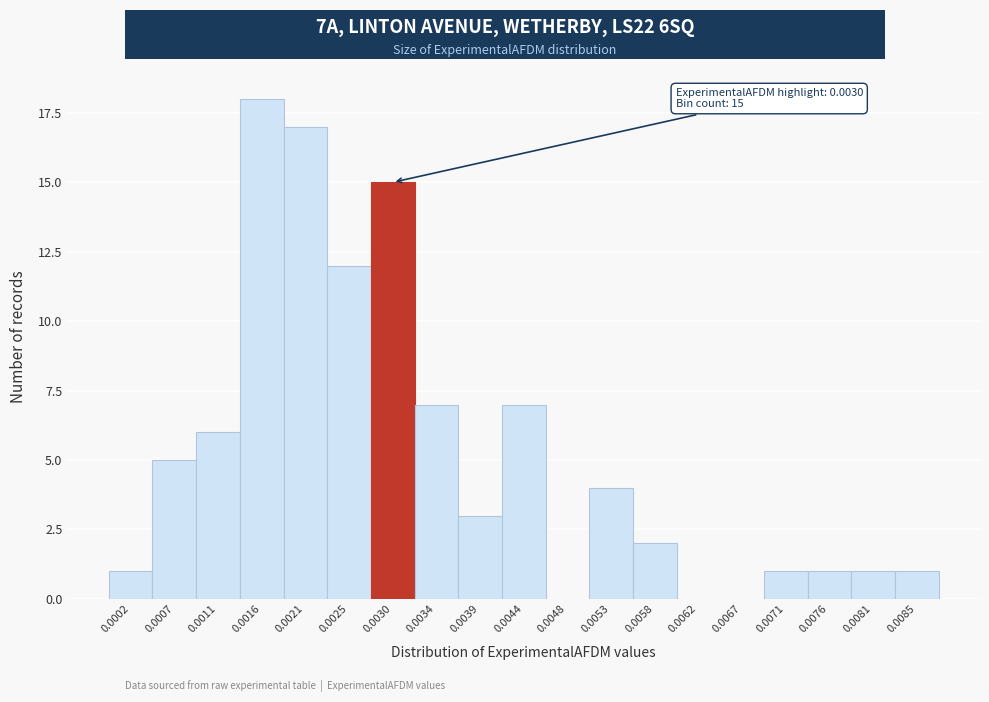

Reading left to right, transcribe all the data shown in this chart.

0.0002=1	0.0007=5	0.0011=6	0.0016=18	0.0021=17	0.0025=12	0.0030=15	0.0034=7	0.0039=3	0.0044=7	0.0048=0	0.0053=4	0.0058=2	0.0062=0	0.0067=0	0.0071=1	0.0076=1	0.0081=1	0.0085=1